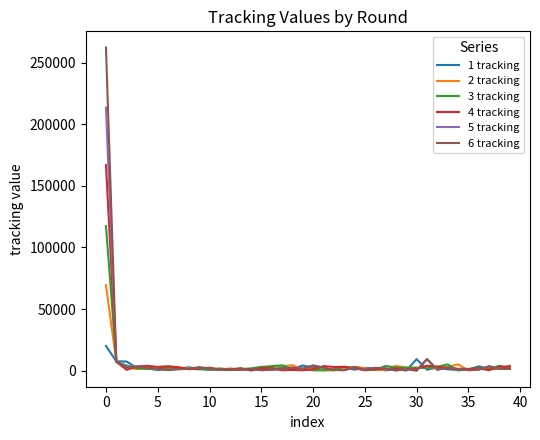

List the series in order of their peak value, highest first.

6 tracking, 5 tracking, 4 tracking, 3 tracking, 2 tracking, 1 tracking